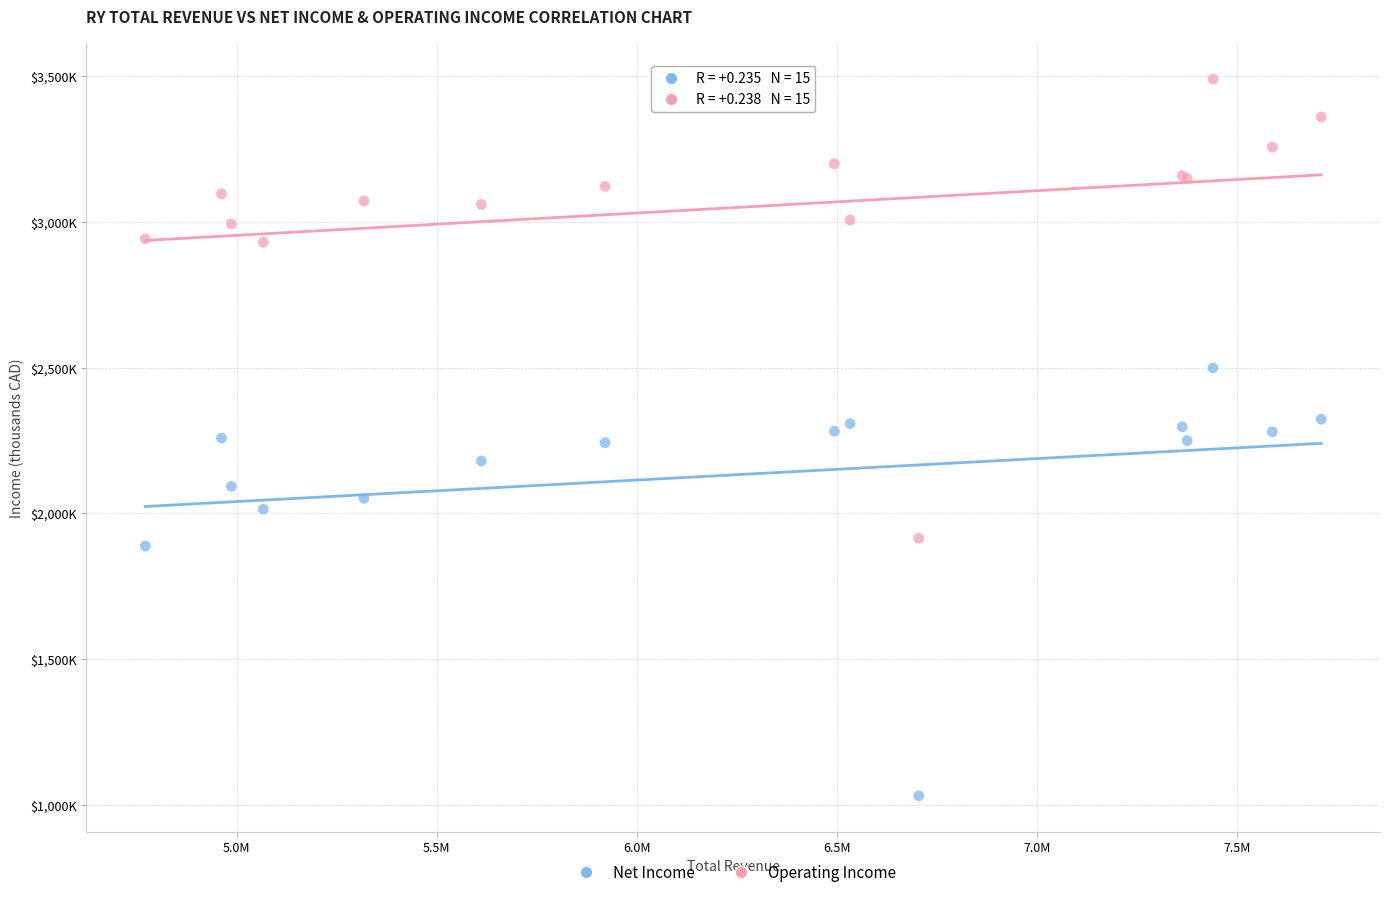

Which series has the widest spread of Y values?

Operating Income